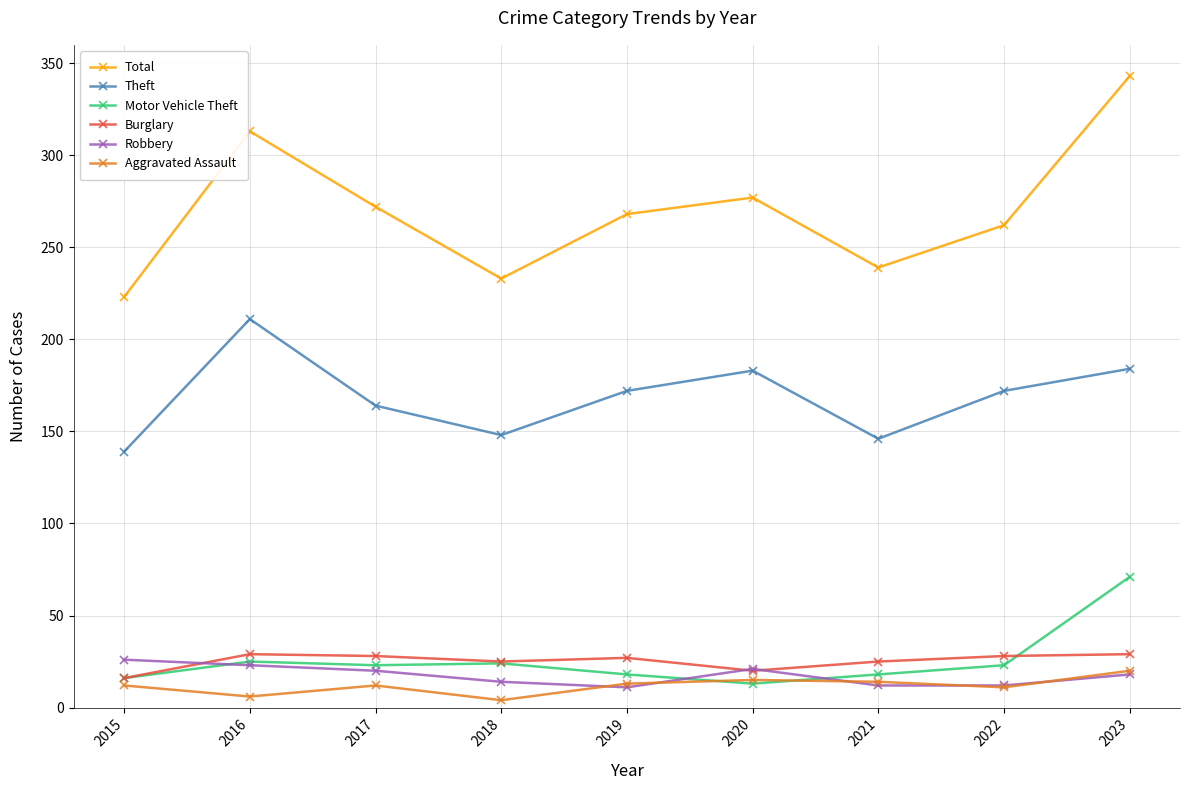

True or false: Robbery and Theft intersect in this chart.

False